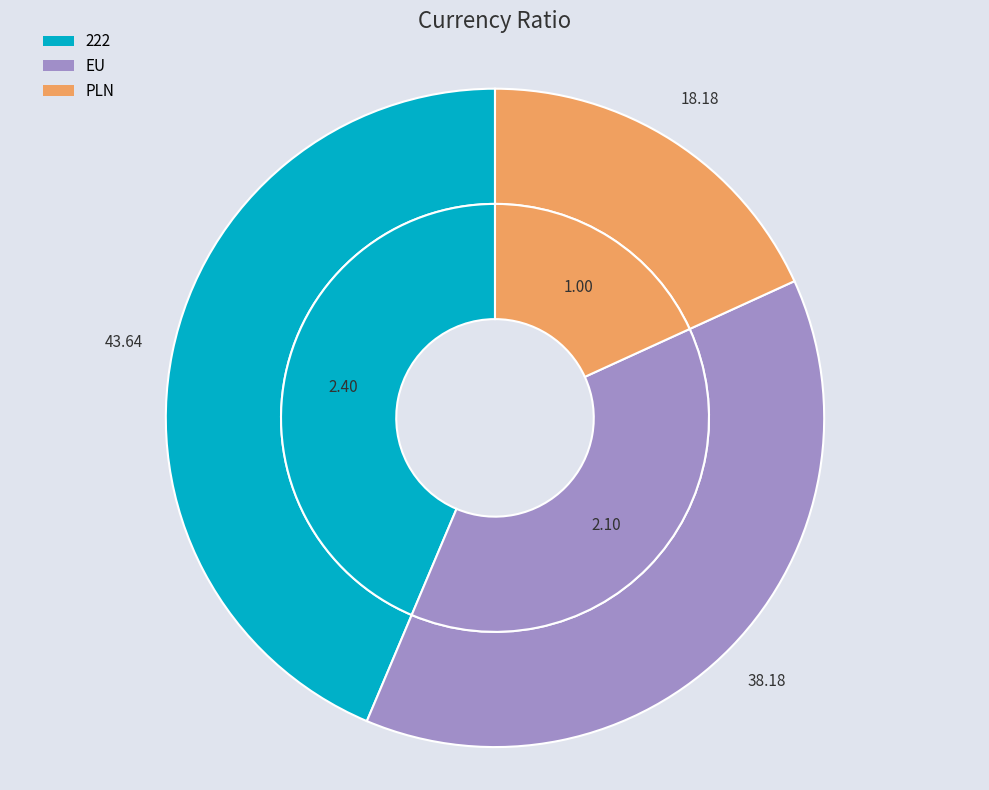

What is the largest slice in the pie chart?

222